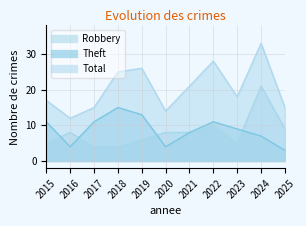

True or false: Total has a value of 26 at 2019.

True